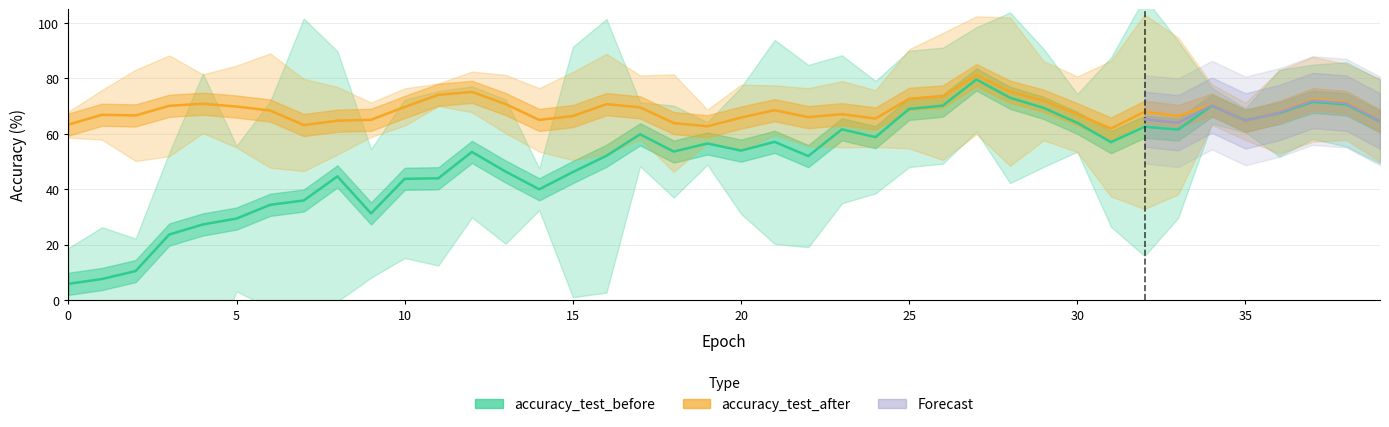

Between 9 and 14, which series saw the biggest shift?

accuracy_test_before